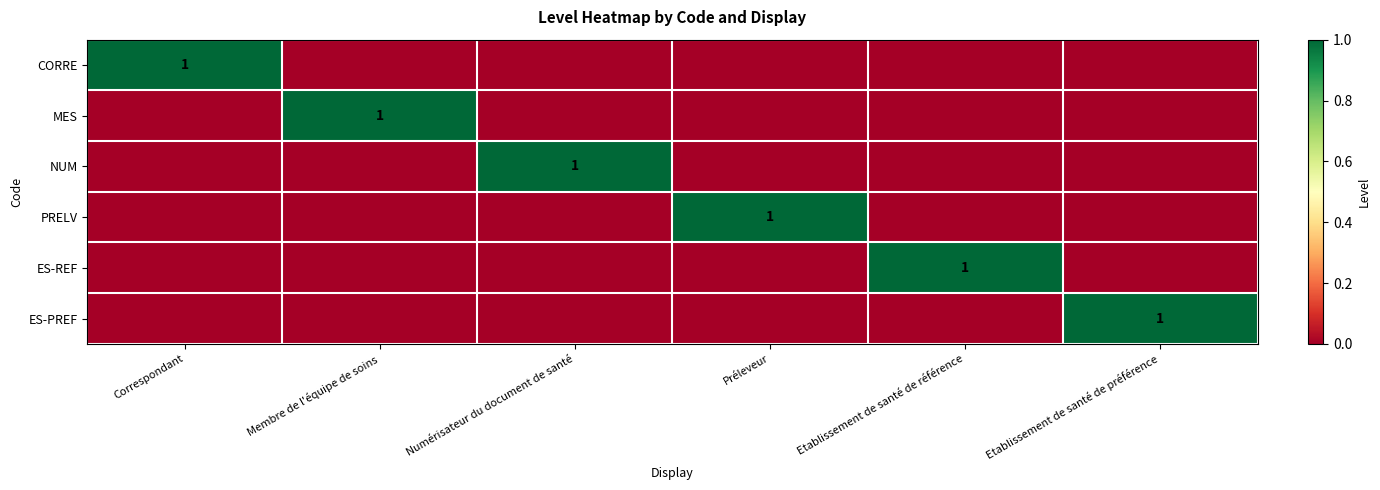

The ES-REF series shows 2 at Etablissement de santé de référence. True or false?

False